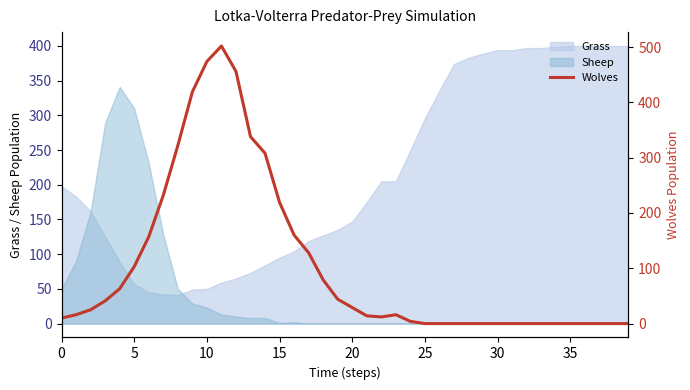

At which category does the data reach its first local peak?

11